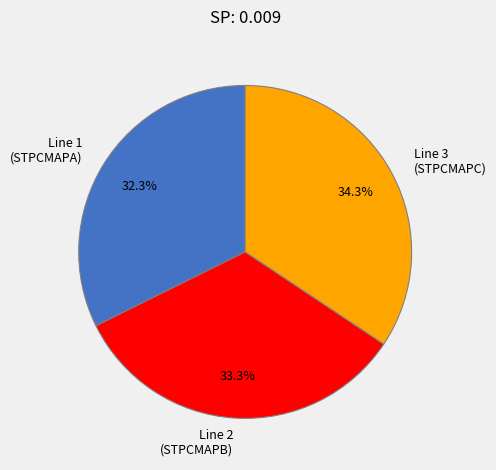

Between Line 3 (STPCMAPC) and Line 1 (STPCMAPA), which is larger?

Line 3 (STPCMAPC)